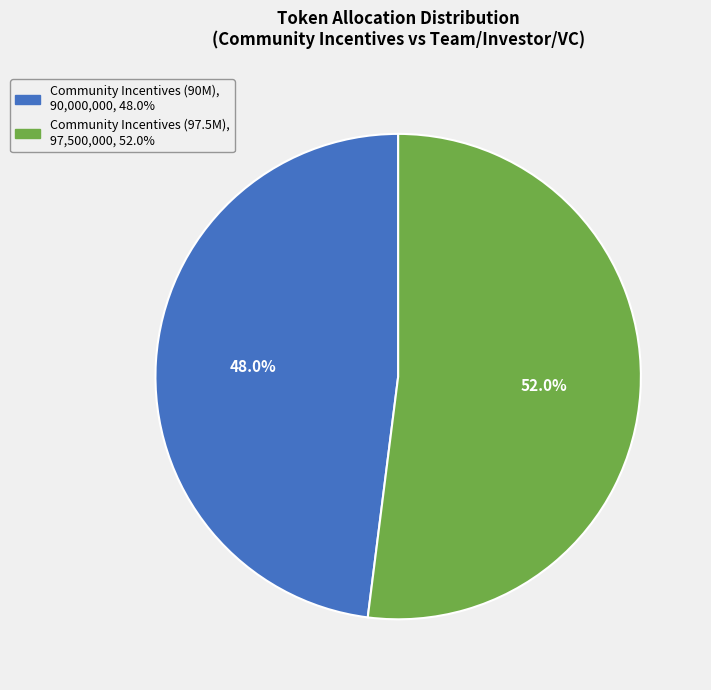

Is there any slice that represents more than half of the pie?

Yes